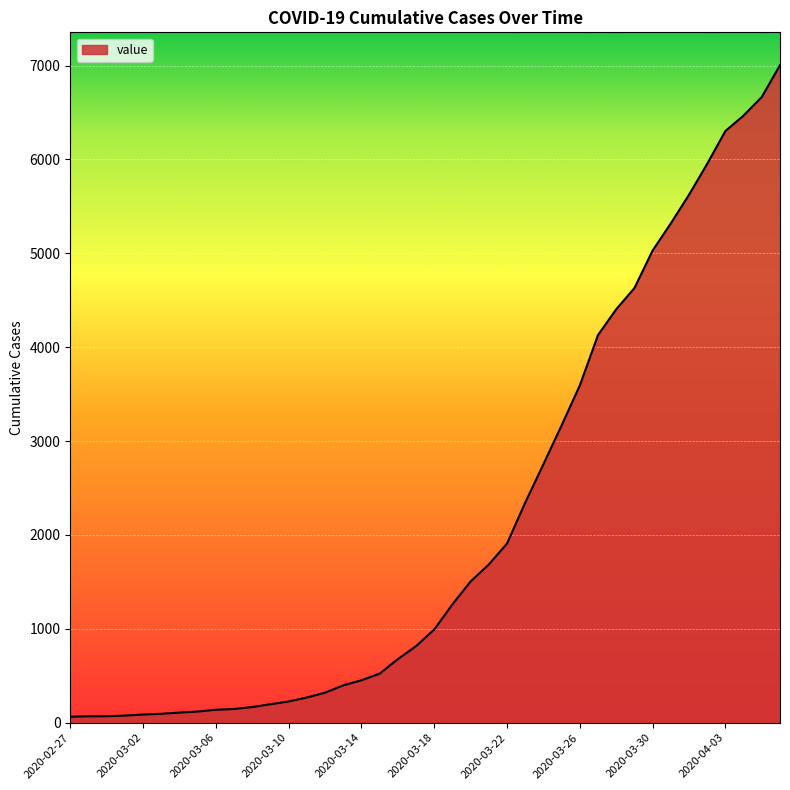

What is the maximum value shown in the chart?

7004